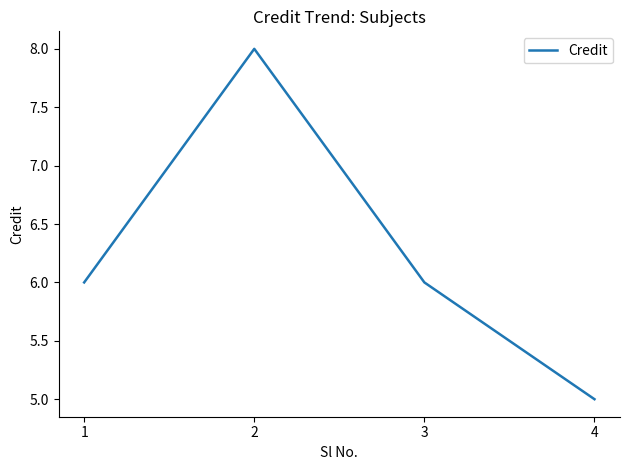

Reading right to left, transcribe all the data shown in this chart.

4=5	3=6	2=8	1=6